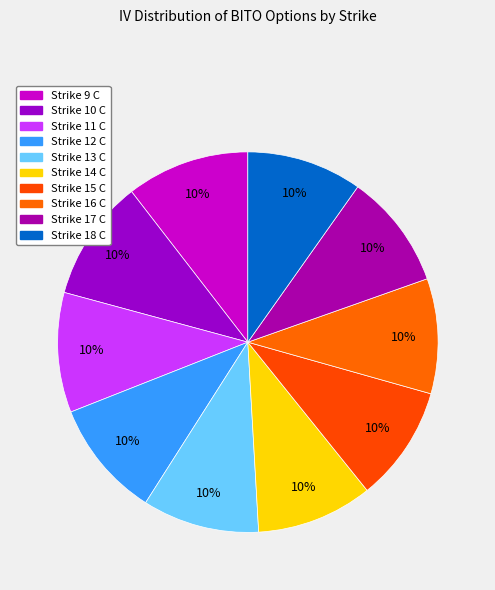

Does any single category account for the majority?

No